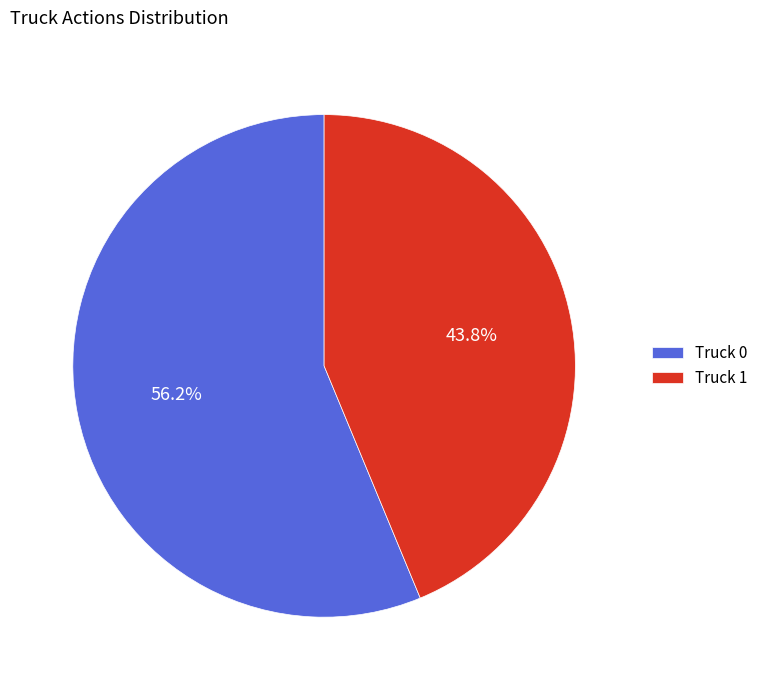

Do Truck 0 and Truck 1 together represent more than half of the pie?

Yes